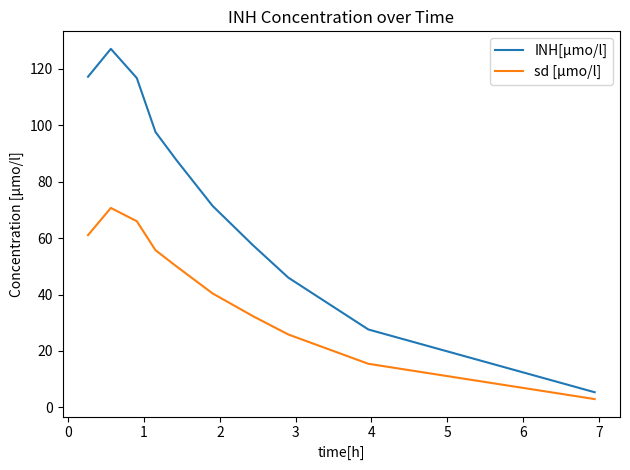

Which series has the largest range (max minus min)?

INH[µmo/l]